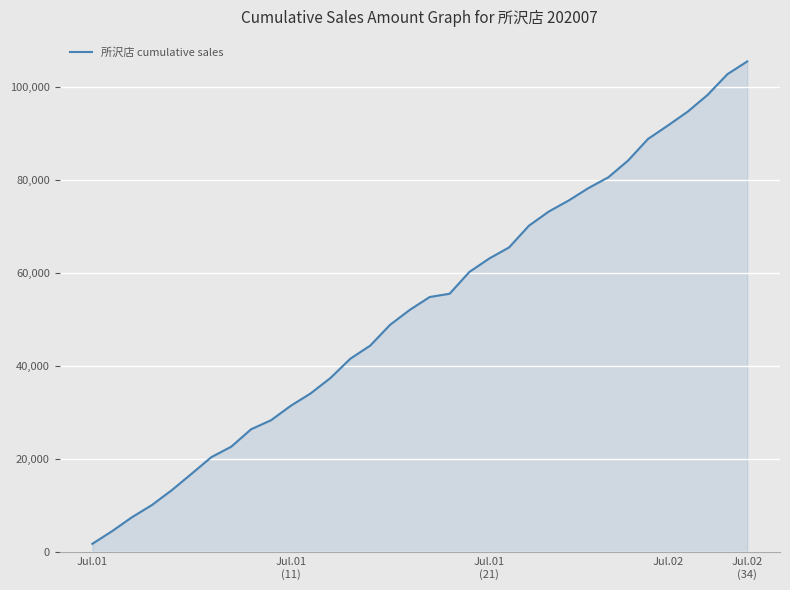

What is the difference between the maximum and minimum values?

103596